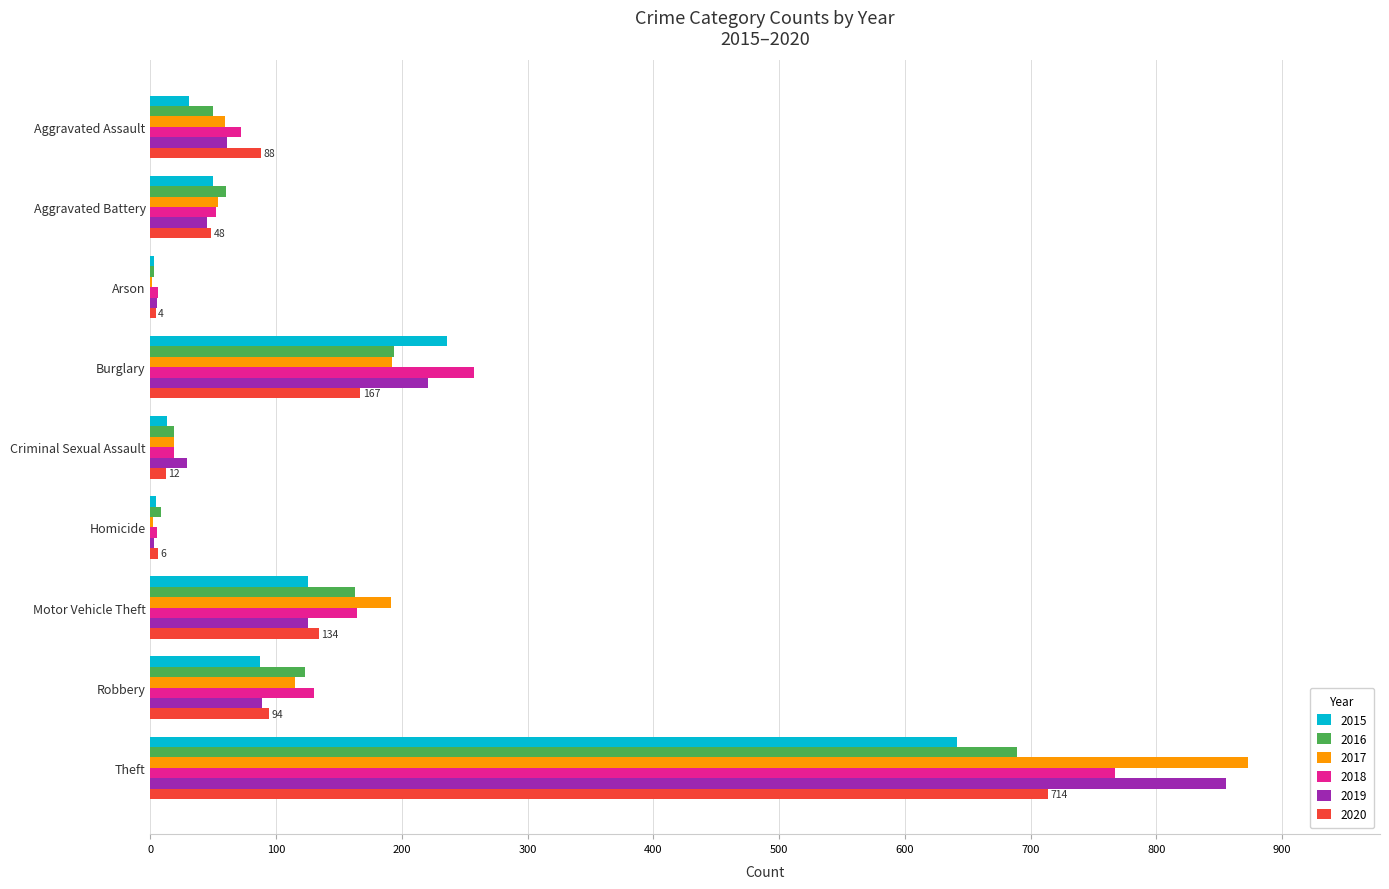

What is the total value across all series at Burglary?

1267